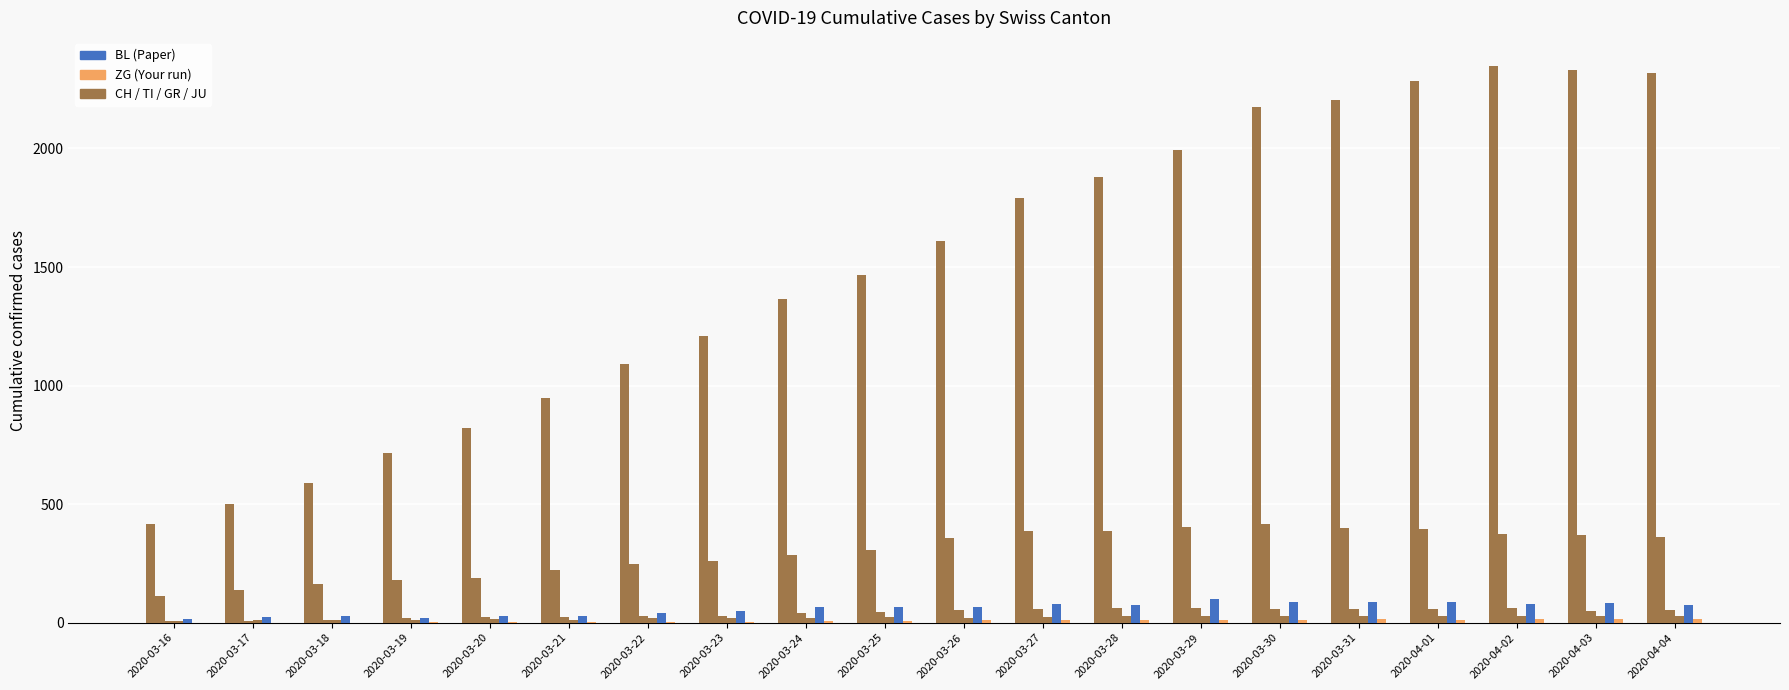

Are the bars grouped side by side (vs. stacked)?

Yes